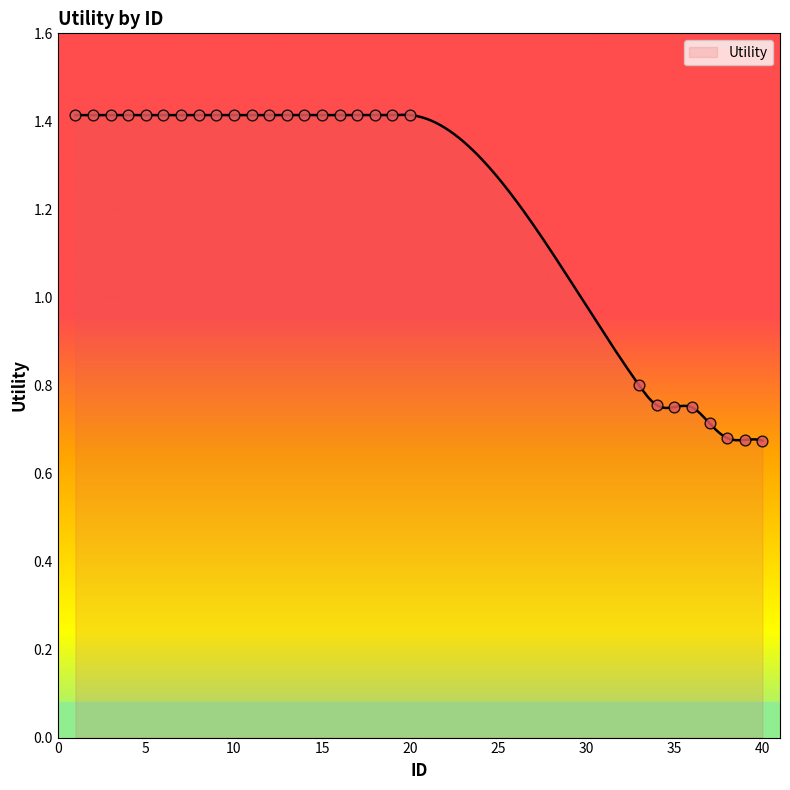

Between 12 and 35, which is larger?

12